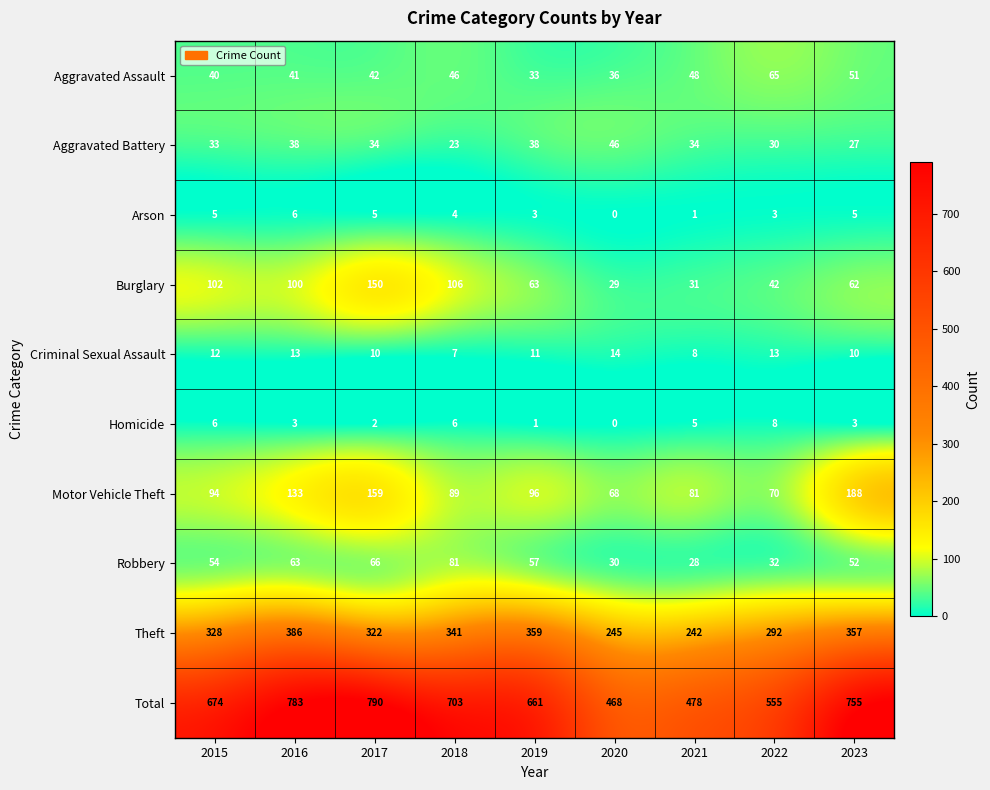

What is the sum of all Motor Vehicle Theft values?

978